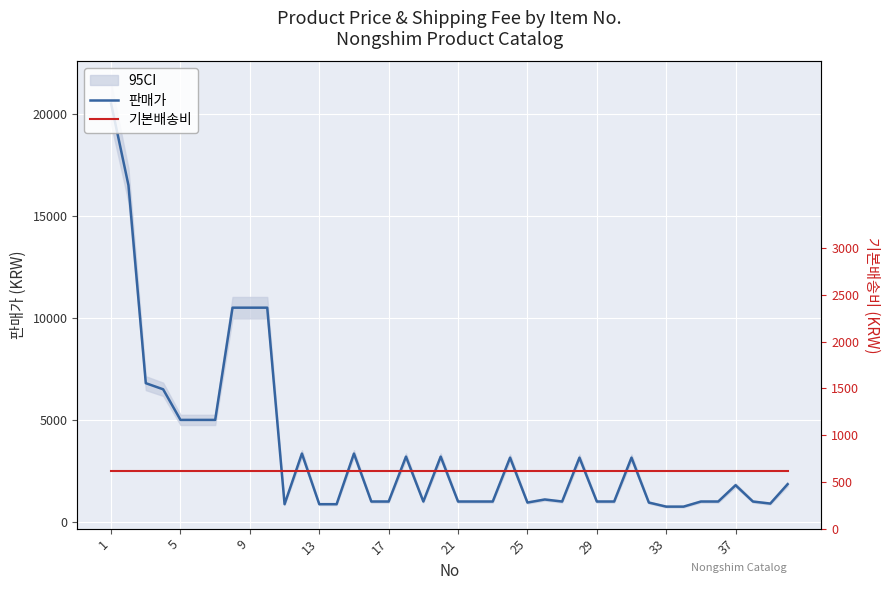

In 판매가, how many points are lower than both neighbors (excluding endpoints)?

5